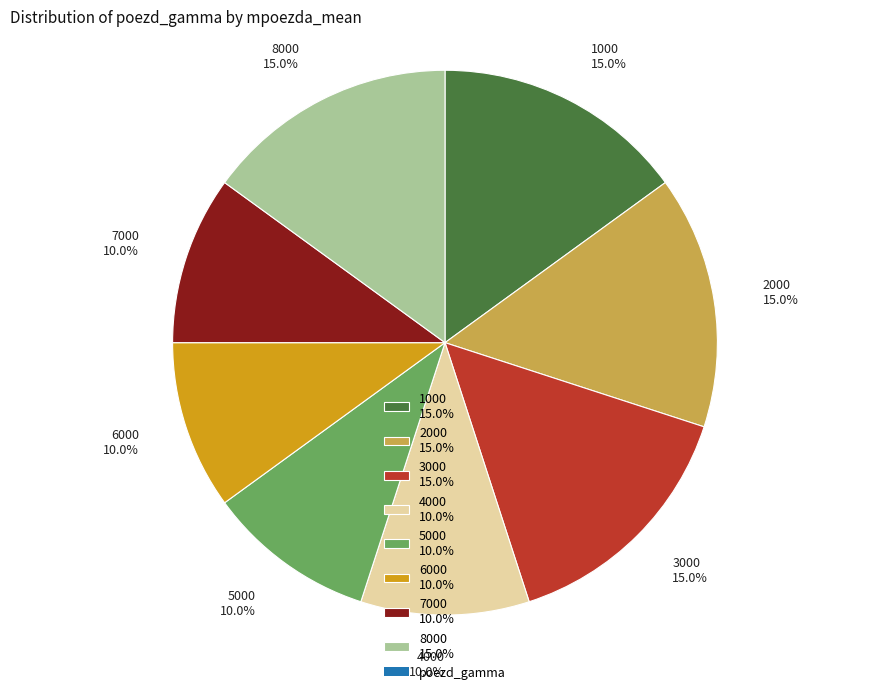

Combined, what portion of the pie is 7000 and 8000?

25.0%